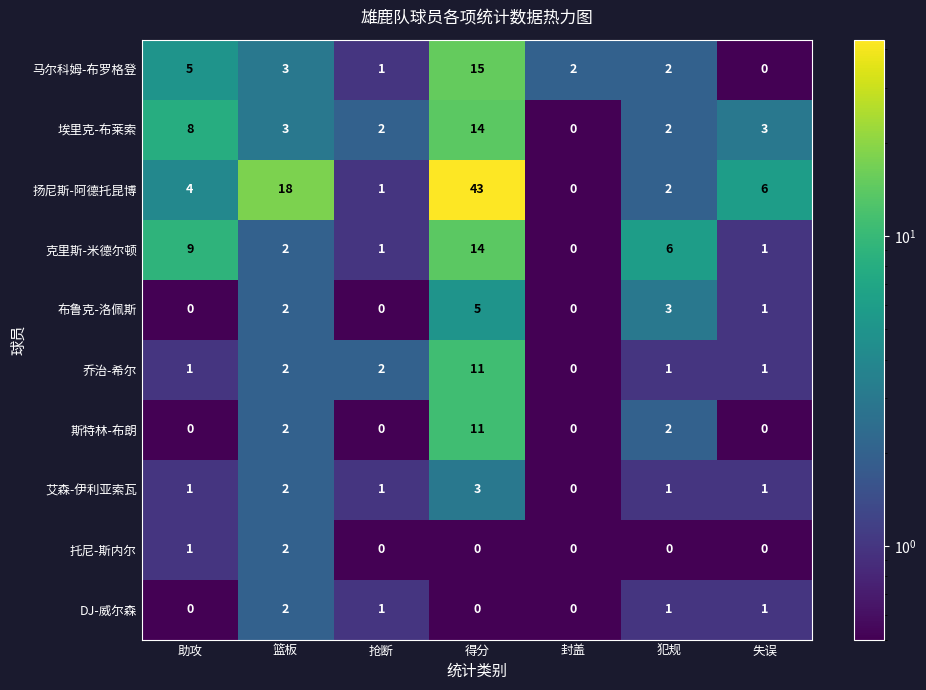

Which series has the widest spread of values?

扬尼斯-阿德托昆博